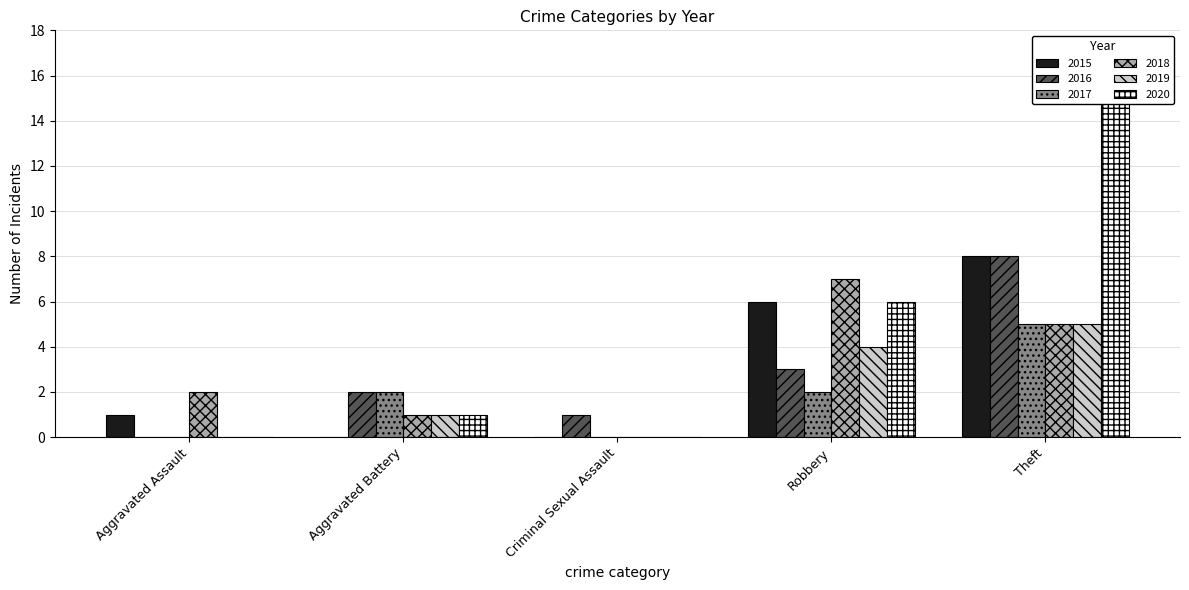

Which series has the largest total across all categories?

2020